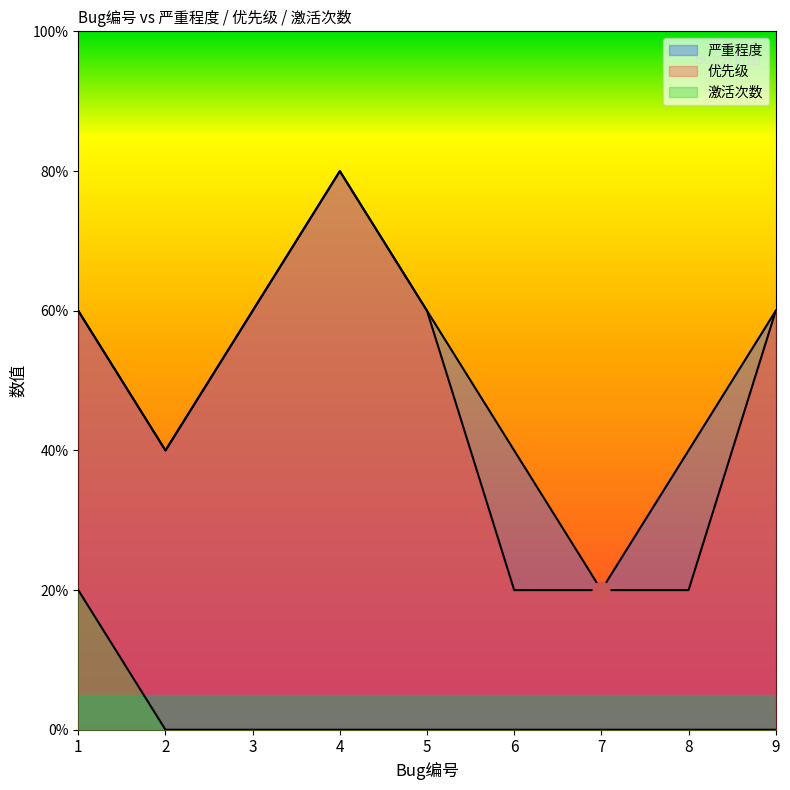

Does the chart display data point markers on the line(s)?

No